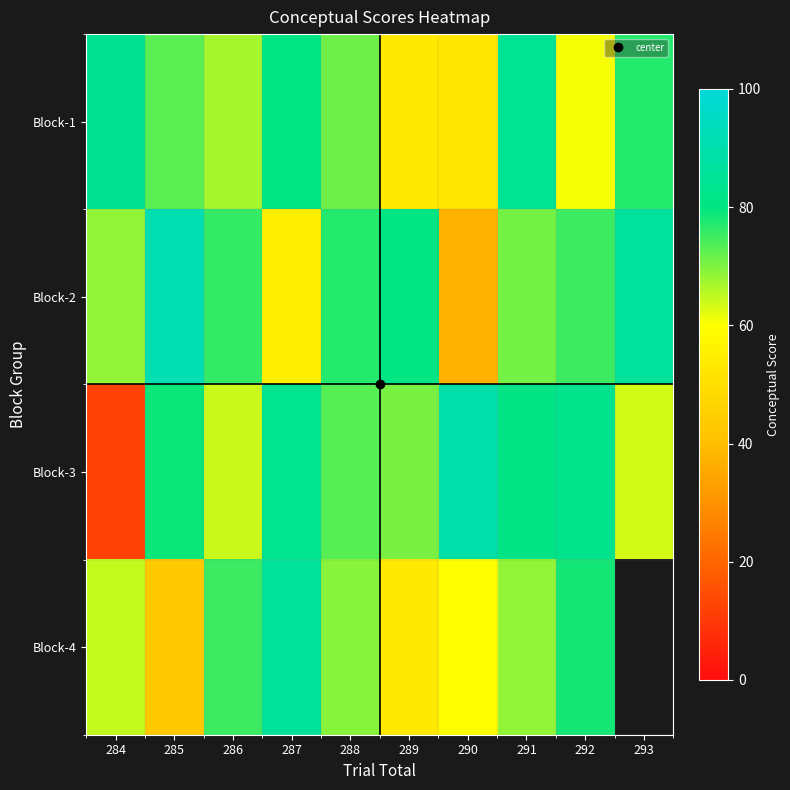

The Block-4 series shows 35.4 at 284. True or false?

False